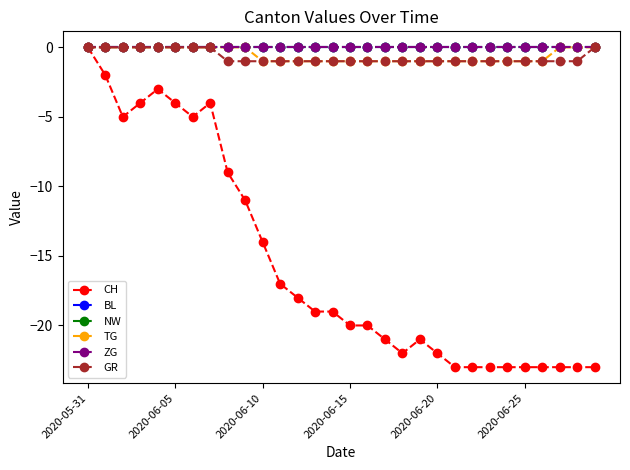

Count the GR values in the range -1 to 0.

30